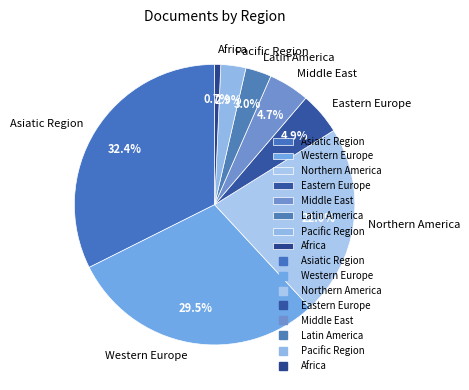

How many segments does this pie chart have?

8